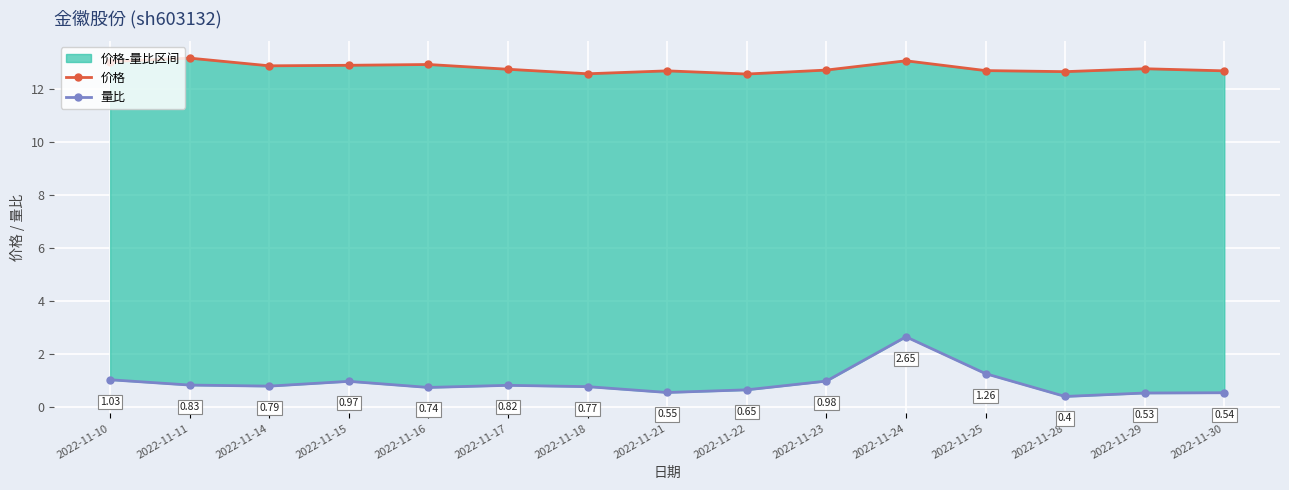

At which category does 量比 reach its first local peak?

2022-11-15